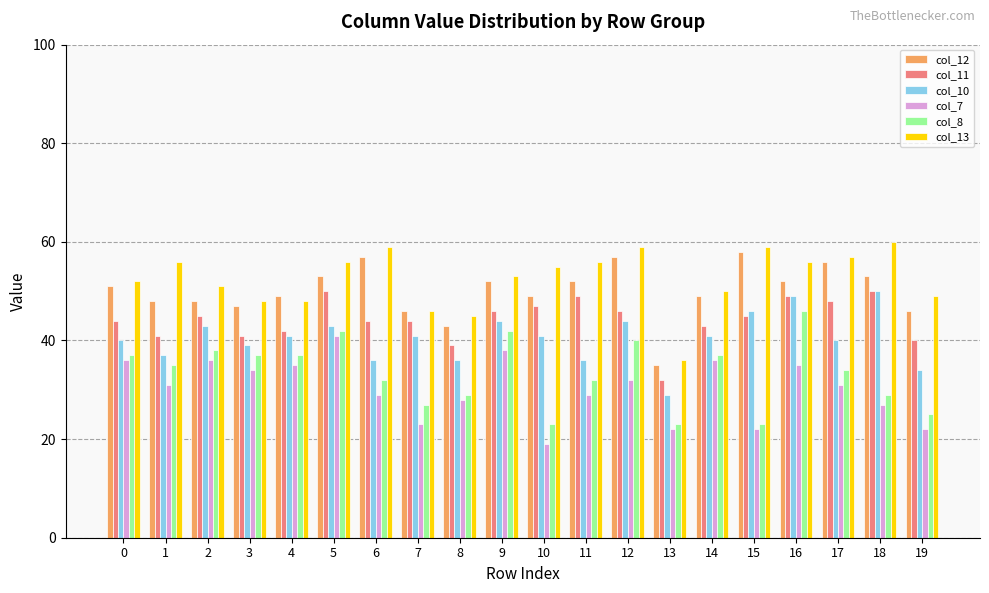

The value of col_13 at 18 is 13. True or false?

False